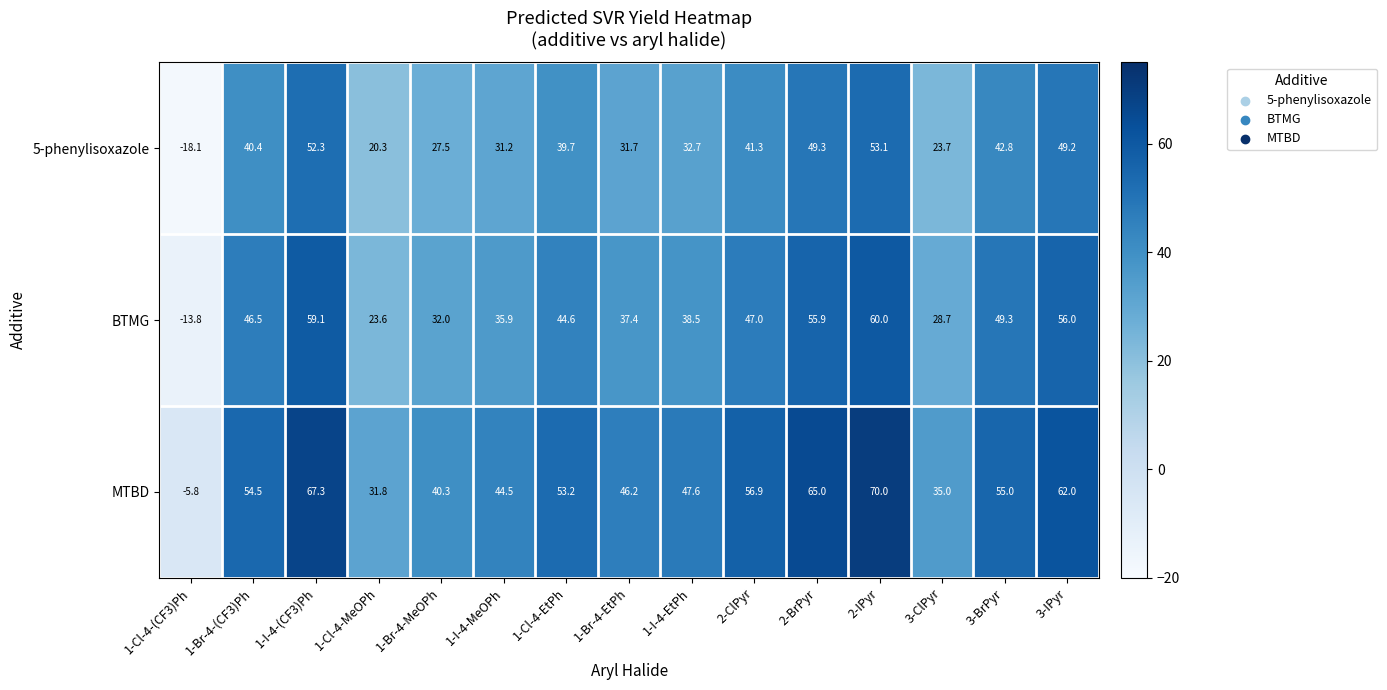

The 5-phenylisoxazole series shows 7.7 at 3-ClPyr. True or false?

False